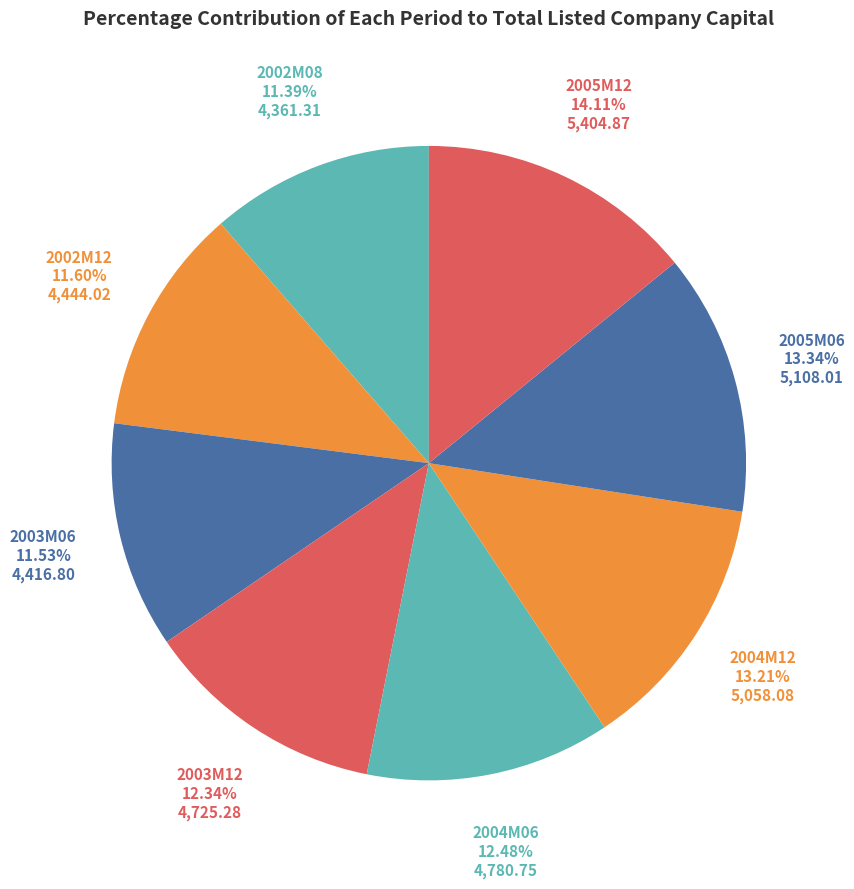

Approximately how many times larger is the value at 2003M12 compared to 2004M12?

0.9